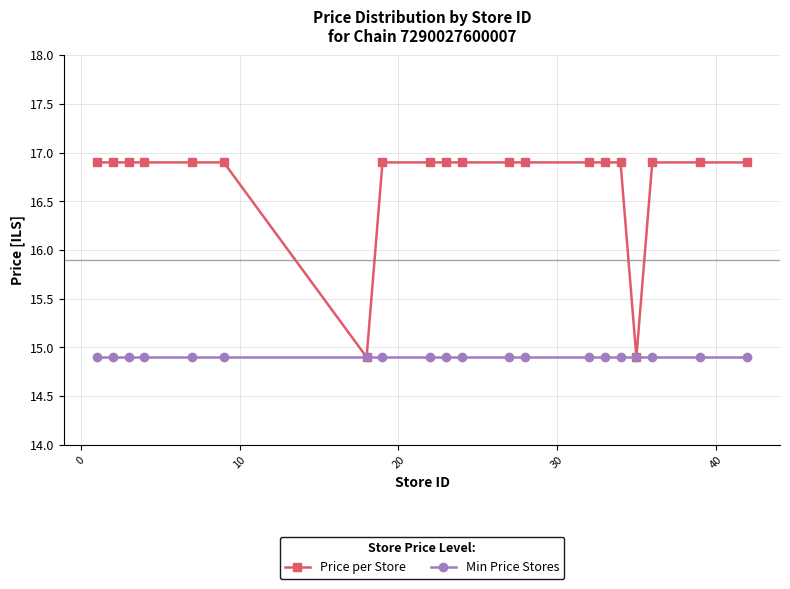

What is the sum of all Min Price Stores values?

298.0